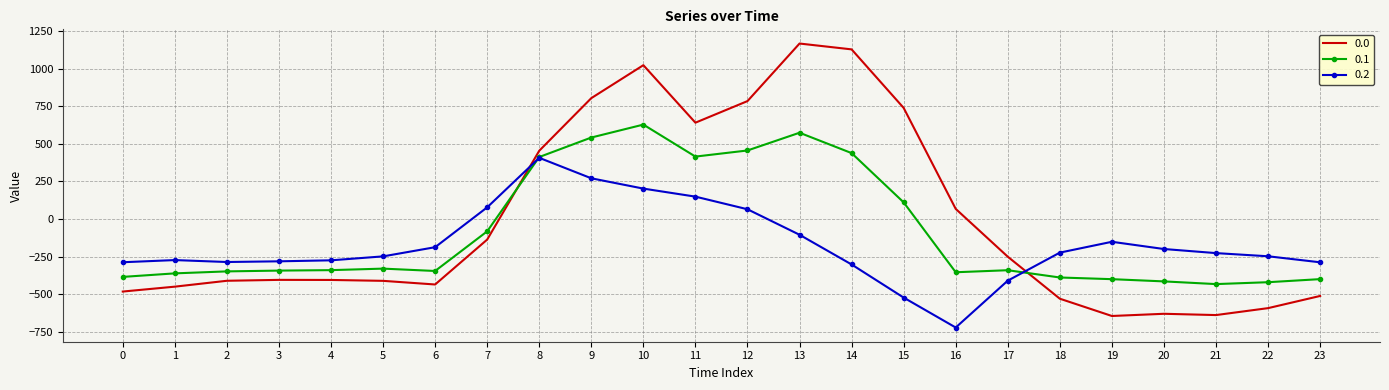

What is the minimum value shown in the chart?

-721.2